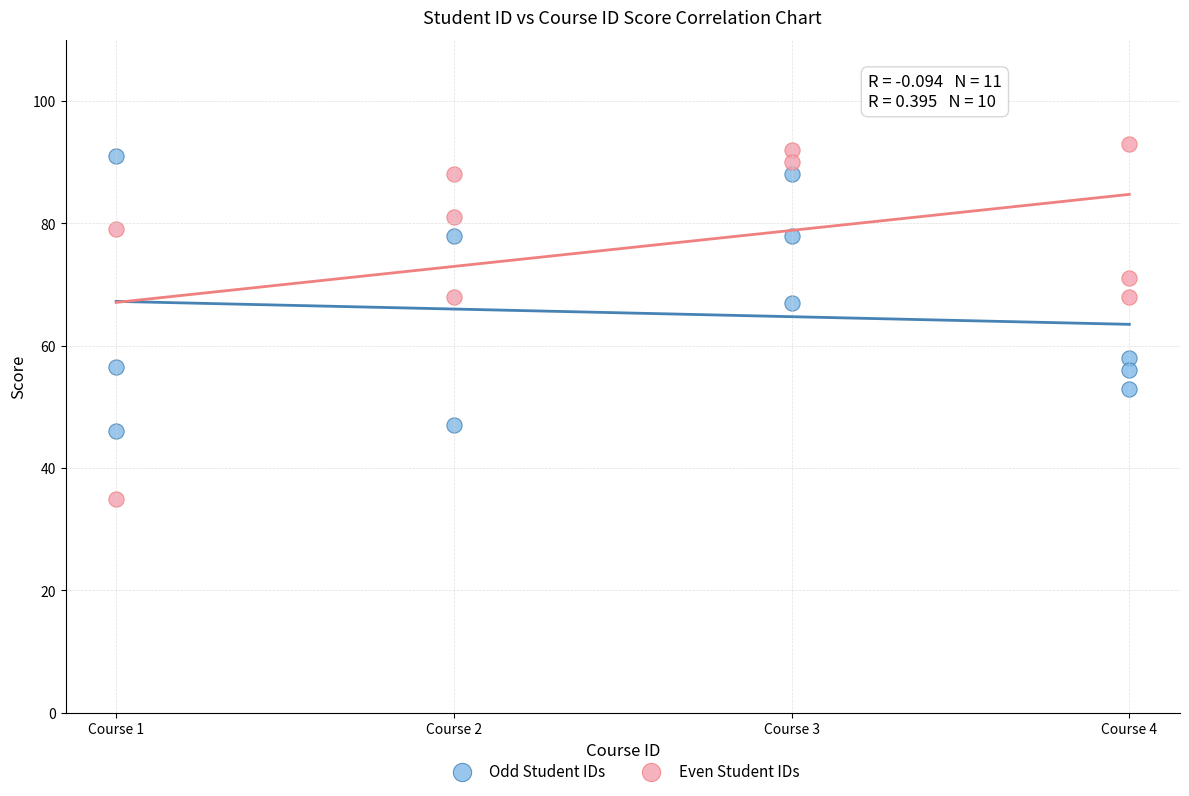

Which series reaches the minimum Y coordinate?

Even Student IDs